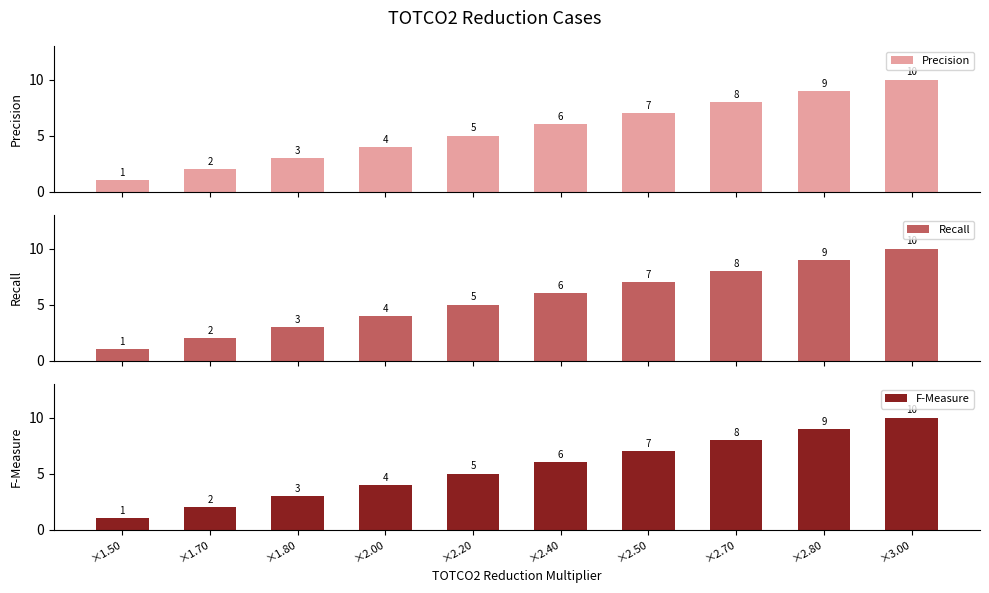

At ×1.50, list the series in order from smallest to largest.

Precision, Recall, F-Measure